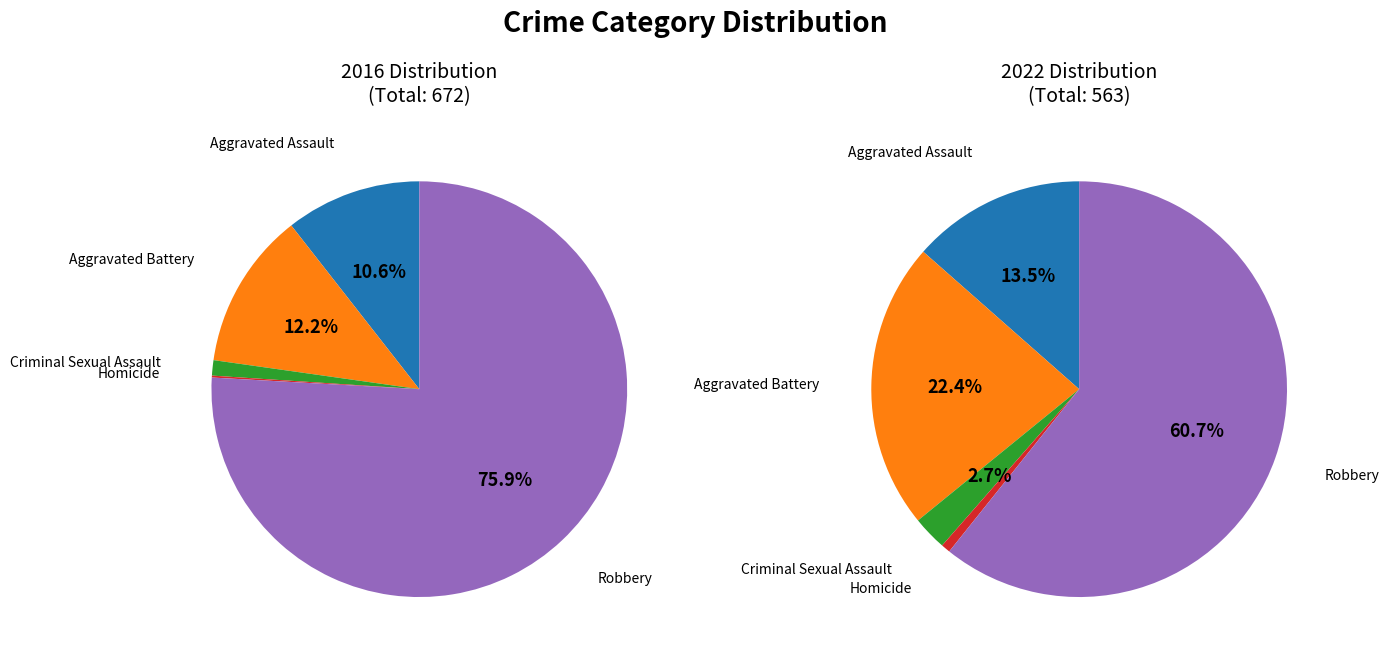

Combined, what portion of the pie is Criminal Sexual Assault and Aggravated Assault?

11.8%